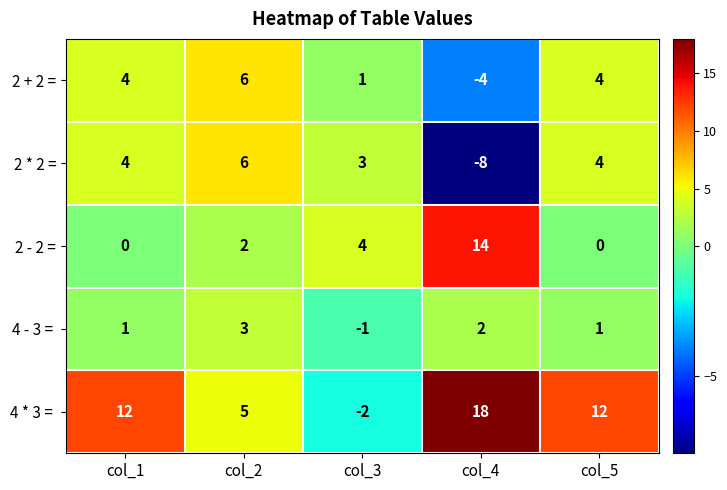

Which category has the highest value in the 2 - 2 = series?

col_4